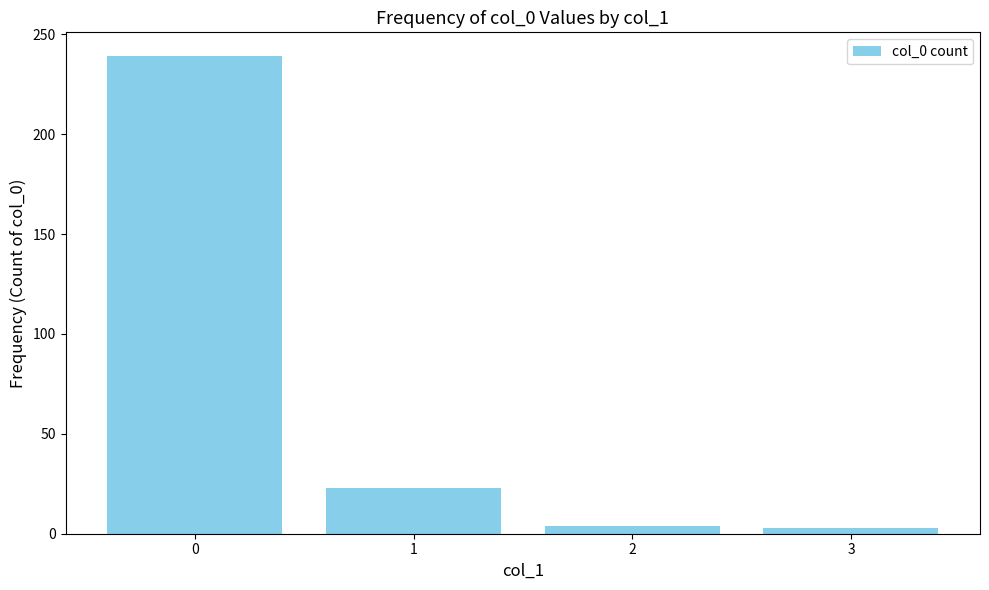

How many bars are there in total?

4